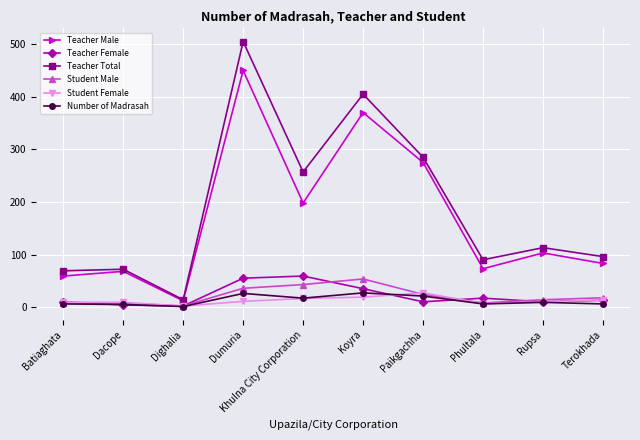

True or false: Teacher Male and Student Male cross at least once.

False